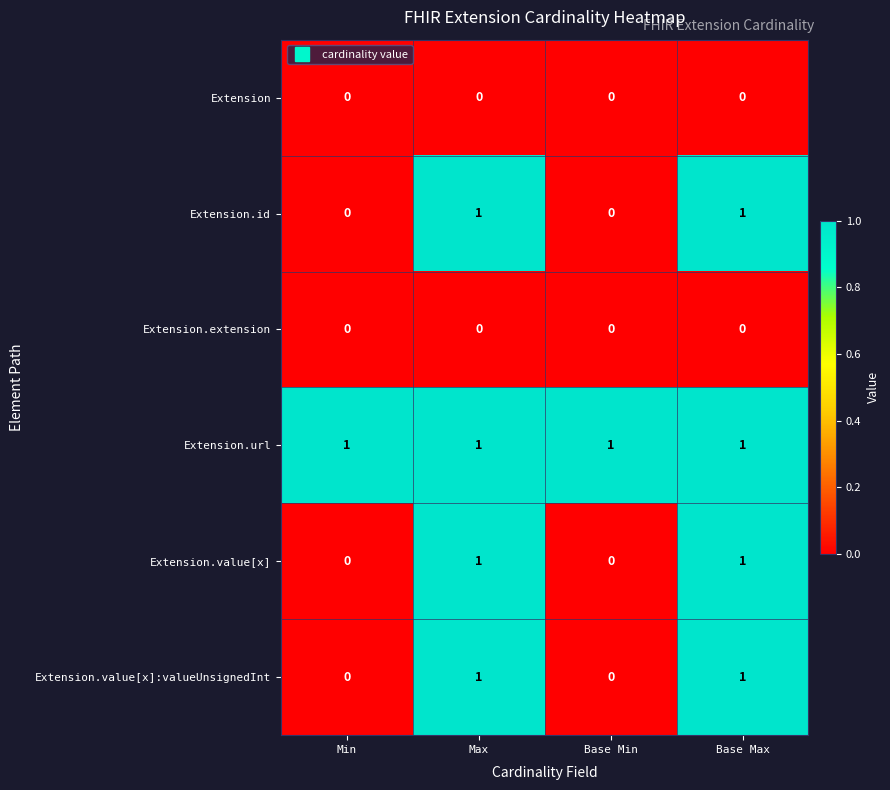

How many Extension.value[x] values are between 0 and 1?

4